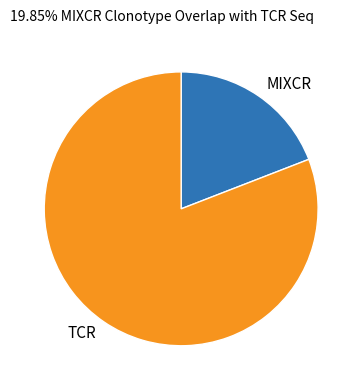

Which category has the biggest portion of the pie?

TCR